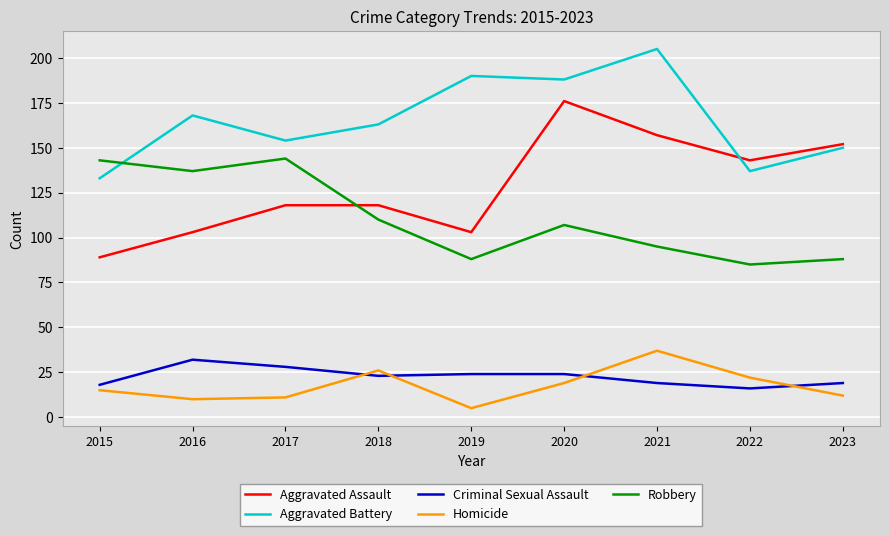

What is the sum of all Aggravated Battery values?

1488